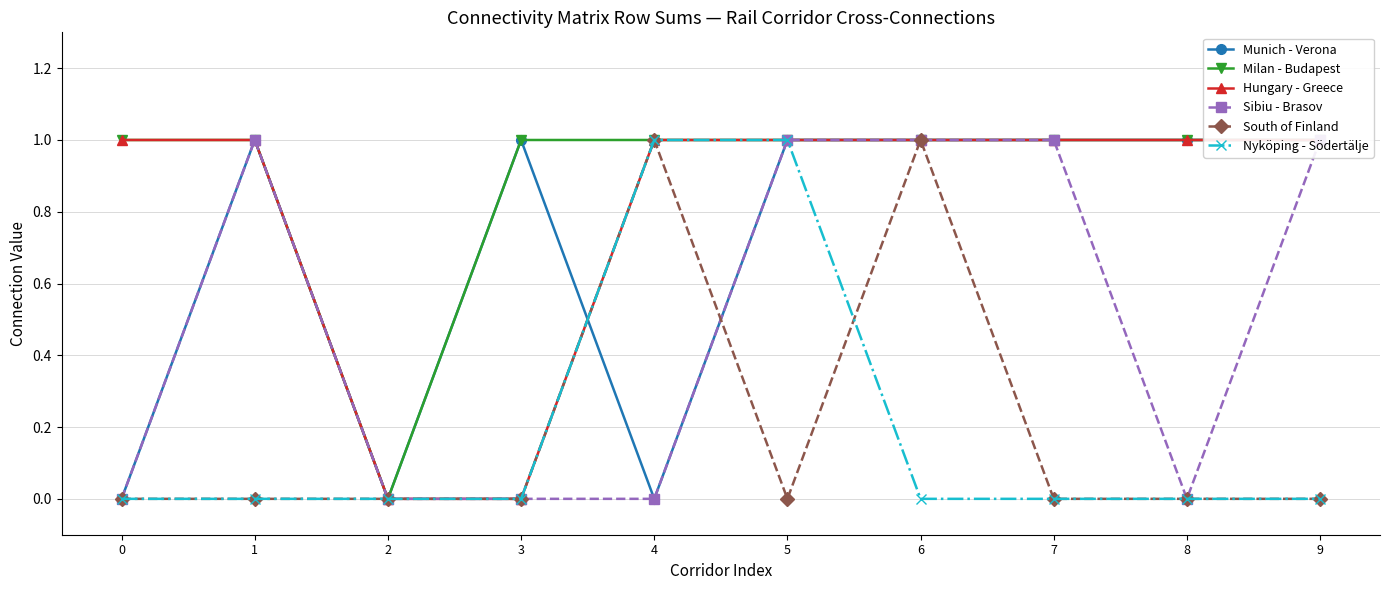

Rank the categories by Munich - Verona value from lowest to highest.

0, 2, 4, 1, 3, 5, 6, 7, 8, 9